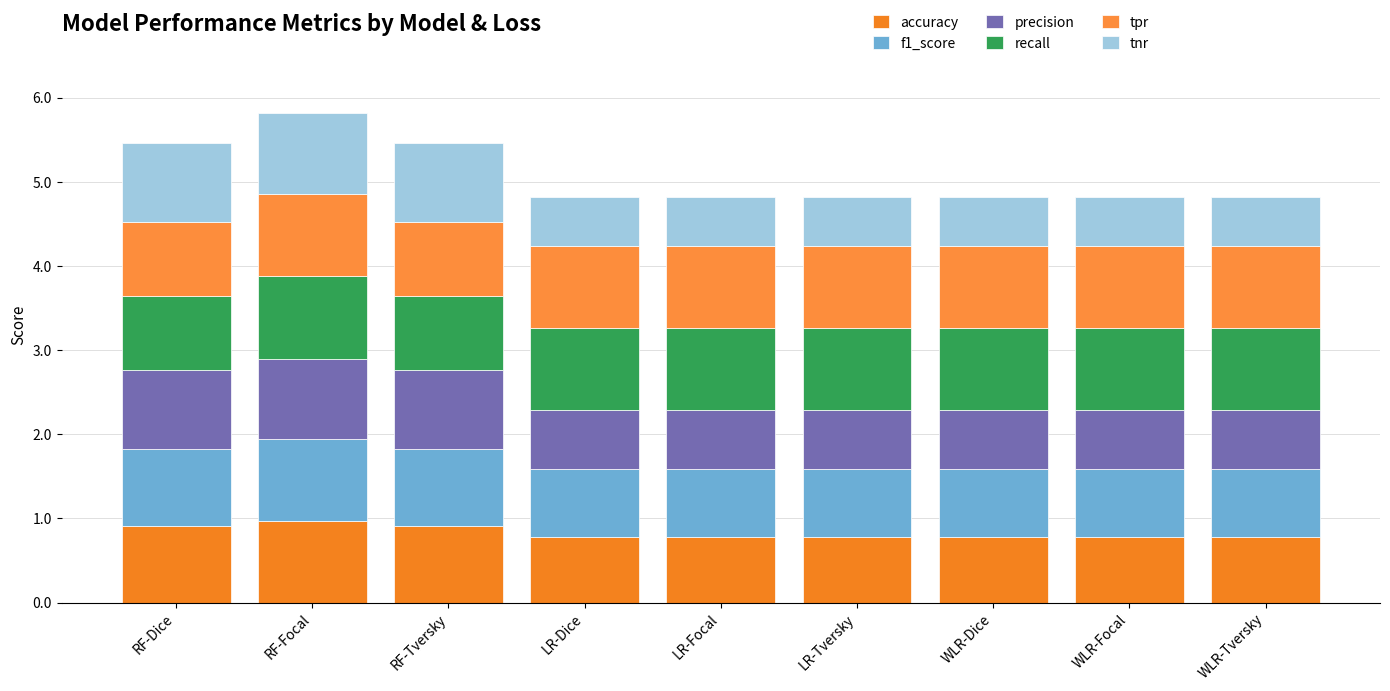

Count the number of categories in the chart.

9